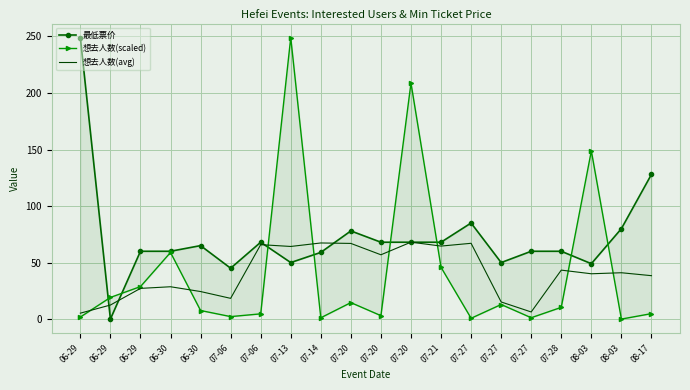

At which category is the sum across all series the highest?

07-13